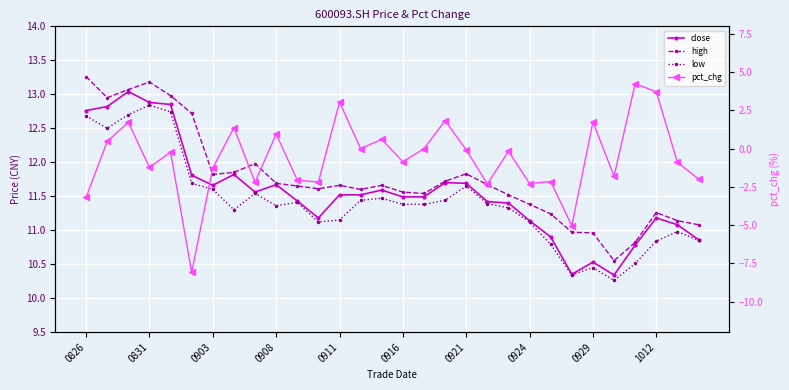

True or false: pct_chg and close intersect in this chart.

False